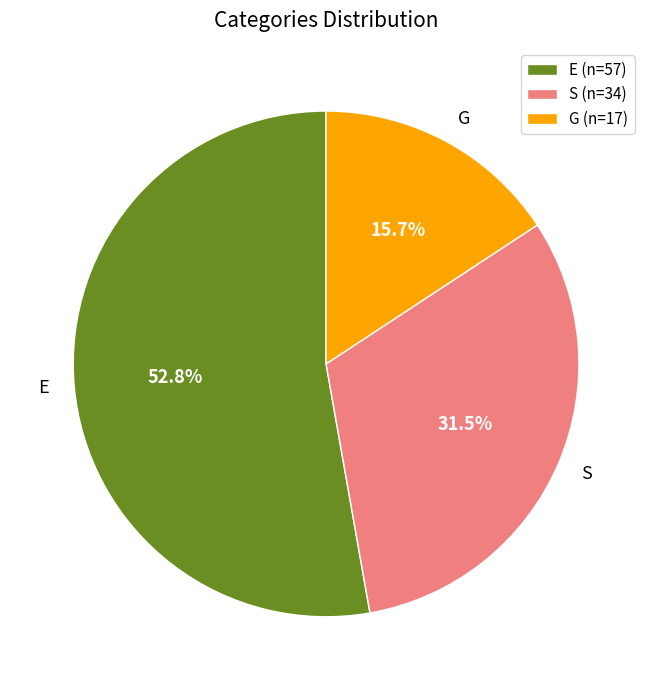

Count the number of slices in the pie.

3